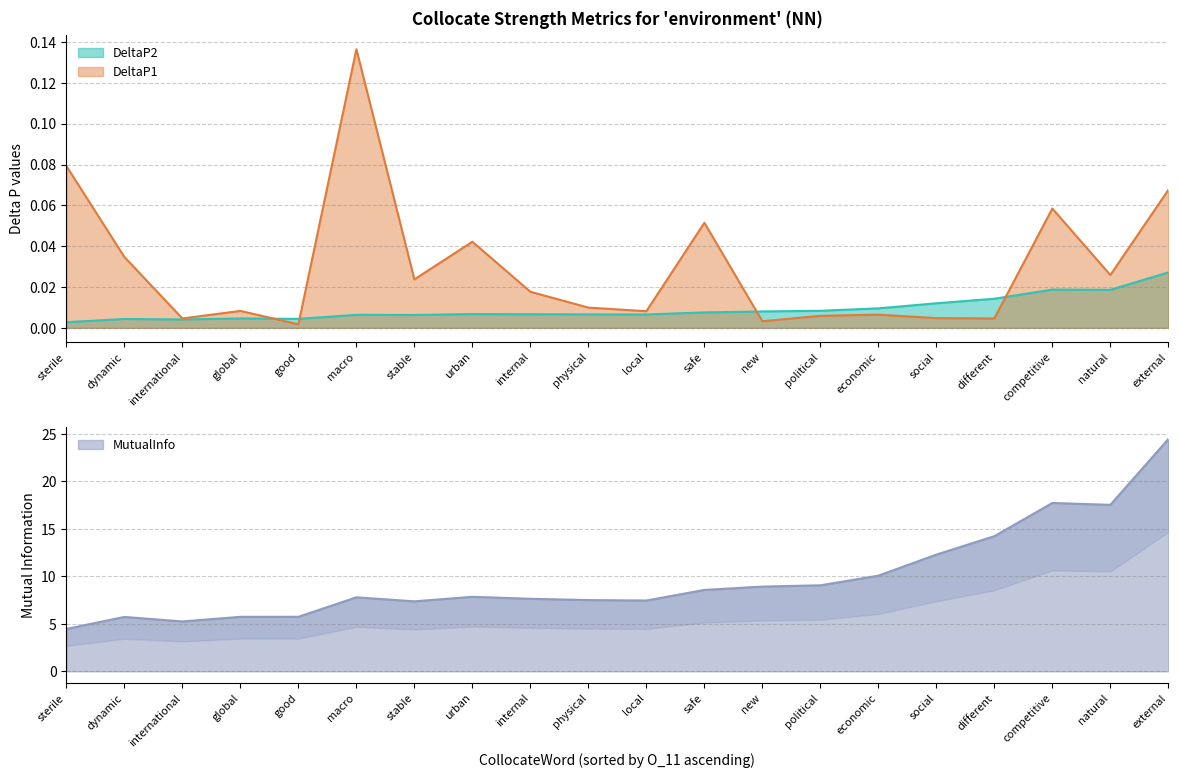

True or false: MutualInfo and DeltaP1 cross at least once.

False